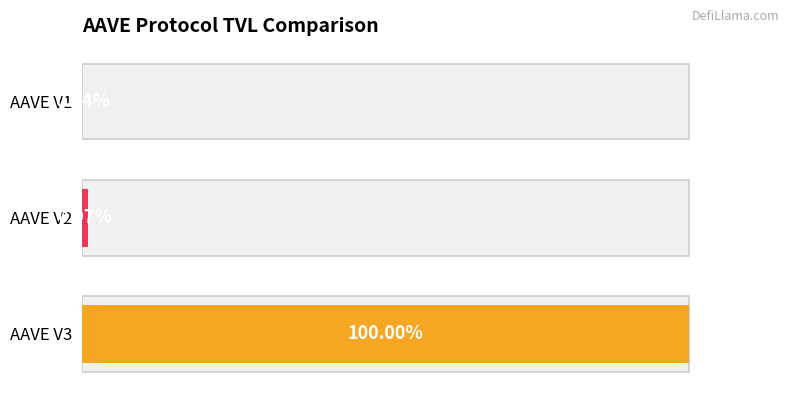

The chart shows a value of 23296646141.4 at AAVE V3. True or false?

False